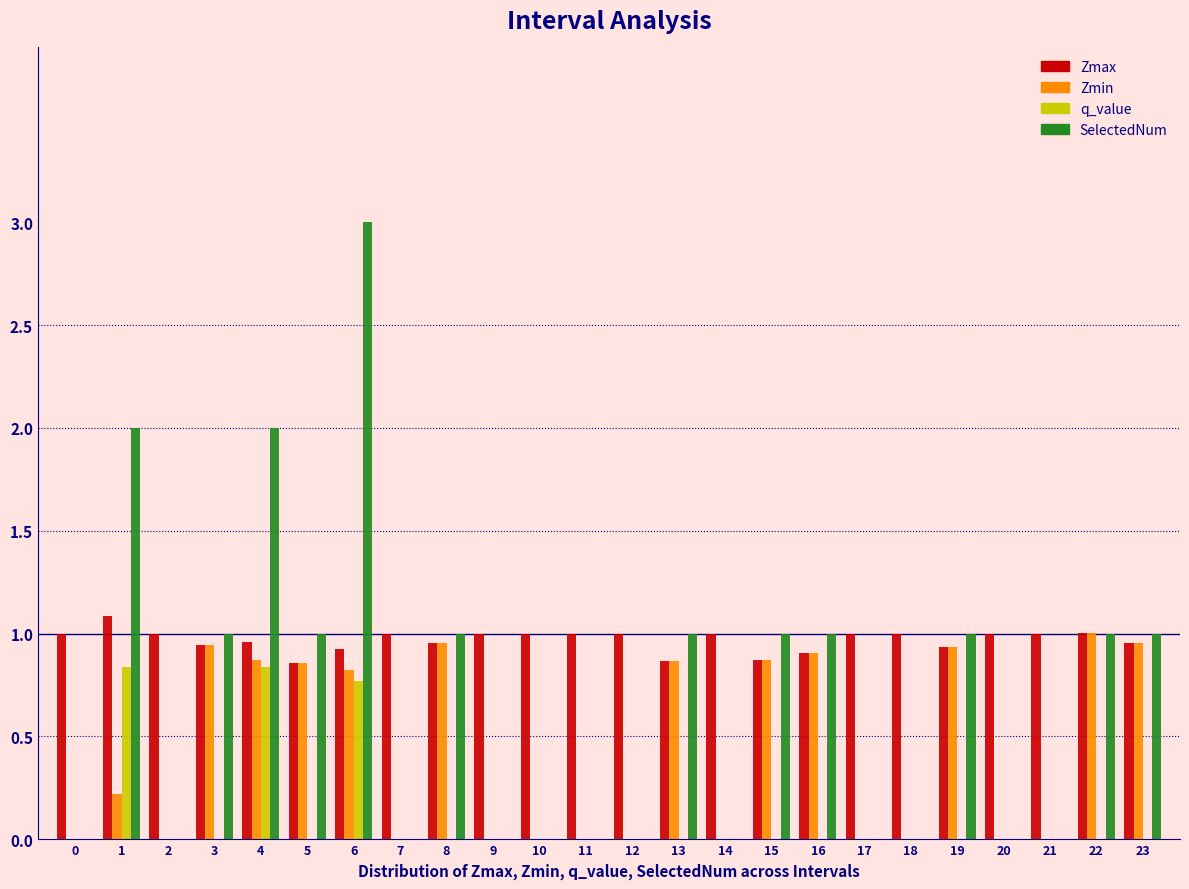

At which category is the sum across all series the highest?

6